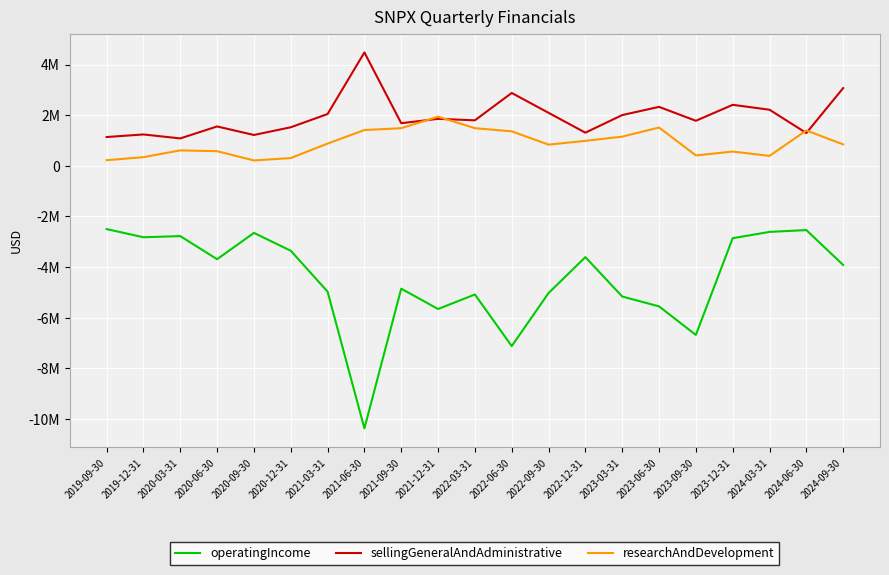

Does the chart display data point markers on the line(s)?

No